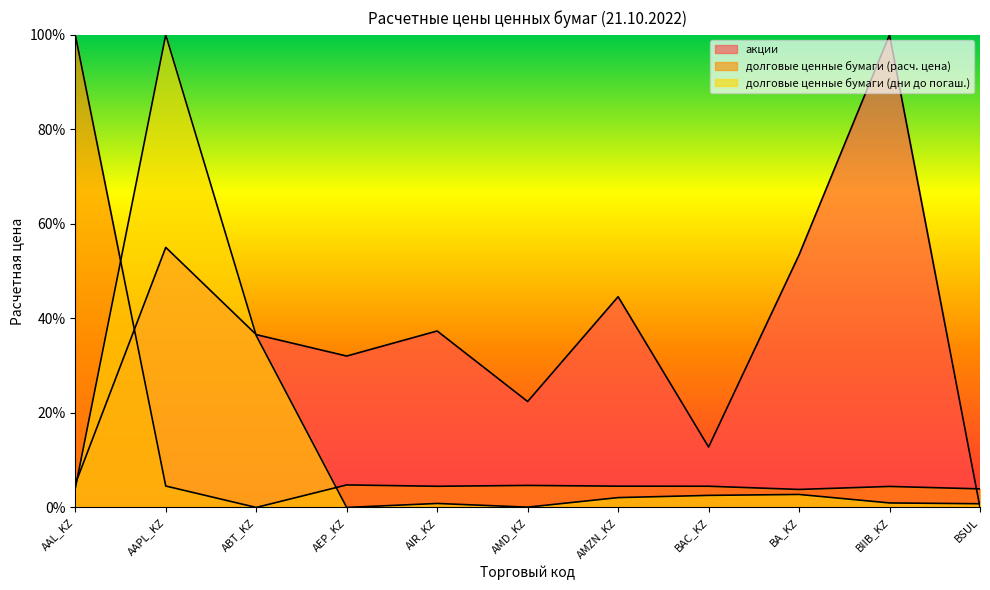

What are all the series names shown in the legend?

акции, долговые ценные бумаги (расч. цена), долговые ценные бумаги (дни до погаш.)